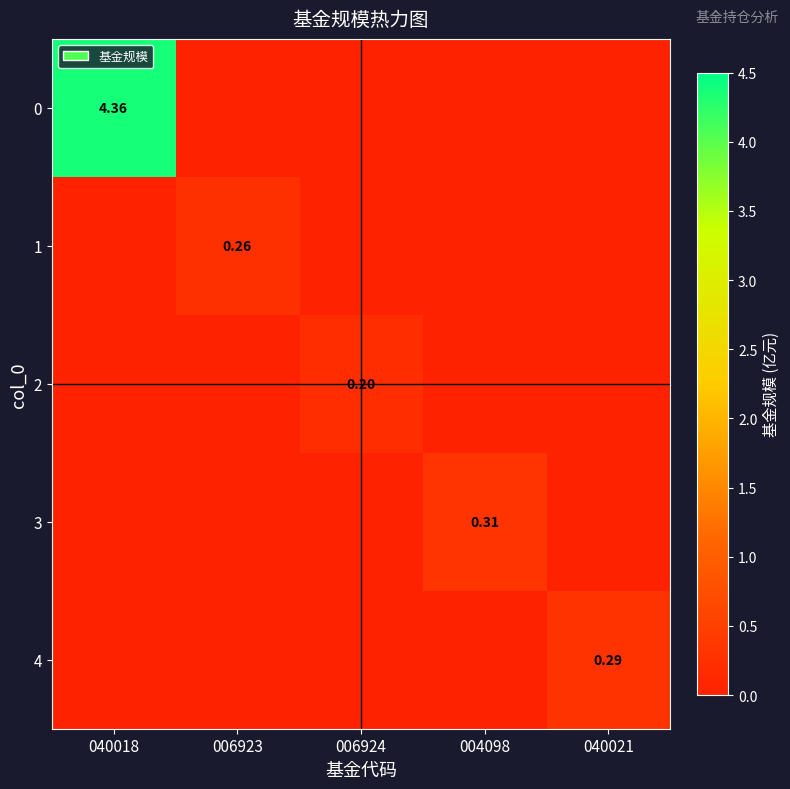

What is the difference between the maximum and second lowest values in the 4 series?

0.3